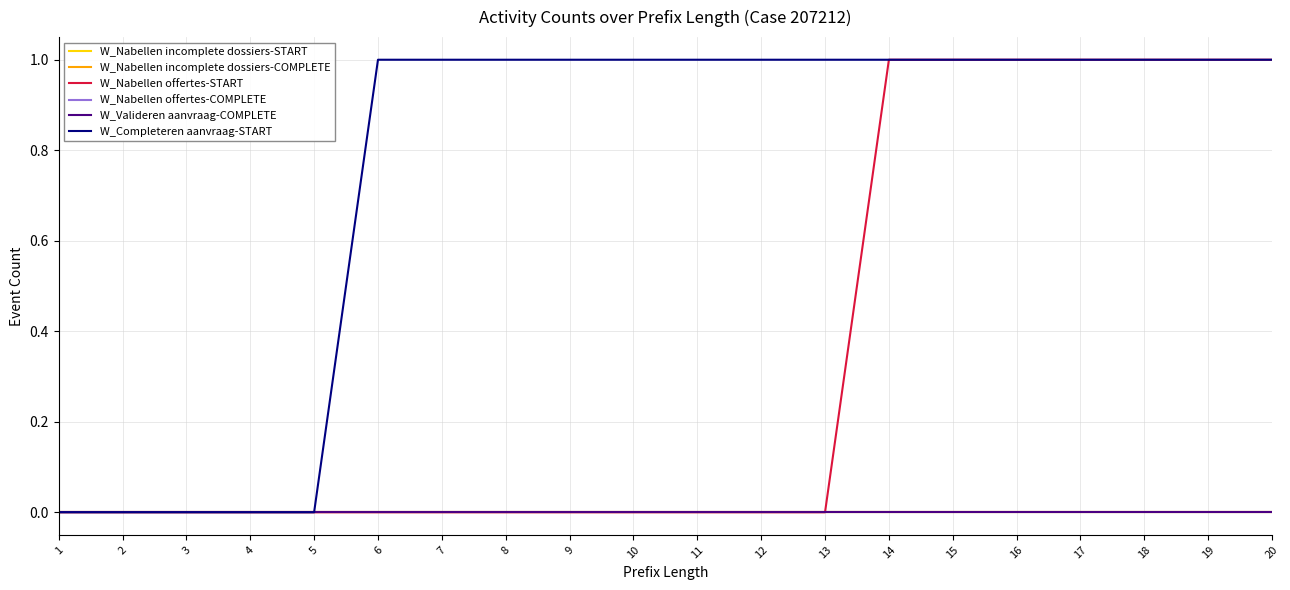

Reading left to right, what are all the values shown in this chart?

W_Nabellen incomplete dossiers-START: 1=0	2=0	3=0	4=0	5=0	6=0	7=0	8=0	9=0	10=0	11=0	12=0	13=0	14=0	15=0	16=0	17=0	18=0	19=0	20=0
W_Nabellen incomplete dossiers-COMPLETE: 1=0	2=0	3=0	4=0	5=0	6=0	7=0	8=0	9=0	10=0	11=0	12=0	13=0	14=0	15=0	16=0	17=0	18=0	19=0	20=0
W_Nabellen offertes-START: 1=0	2=0	3=0	4=0	5=0	6=0	7=0	8=0	9=0	10=0	11=0	12=0	13=0	14=1	15=1	16=1	17=1	18=1	19=1	20=1
W_Nabellen offertes-COMPLETE: 1=0	2=0	3=0	4=0	5=0	6=0	7=0	8=0	9=0	10=0	11=0	12=0	13=0	14=0	15=0	16=0	17=0	18=0	19=0	20=0
W_Valideren aanvraag-COMPLETE: 1=0	2=0	3=0	4=0	5=0	6=0	7=0	8=0	9=0	10=0	11=0	12=0	13=0	14=0	15=0	16=0	17=0	18=0	19=0	20=0
W_Completeren aanvraag-START: 1=0	2=0	3=0	4=0	5=0	6=1	7=1	8=1	9=1	10=1	11=1	12=1	13=1	14=1	15=1	16=1	17=1	18=1	19=1	20=1